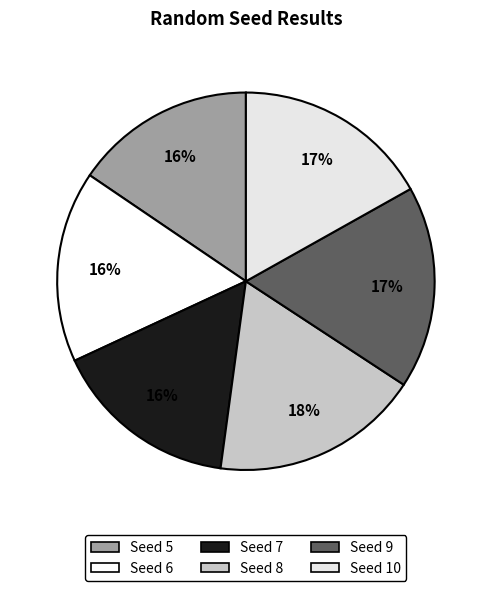

Count the number of slices in the pie.

6